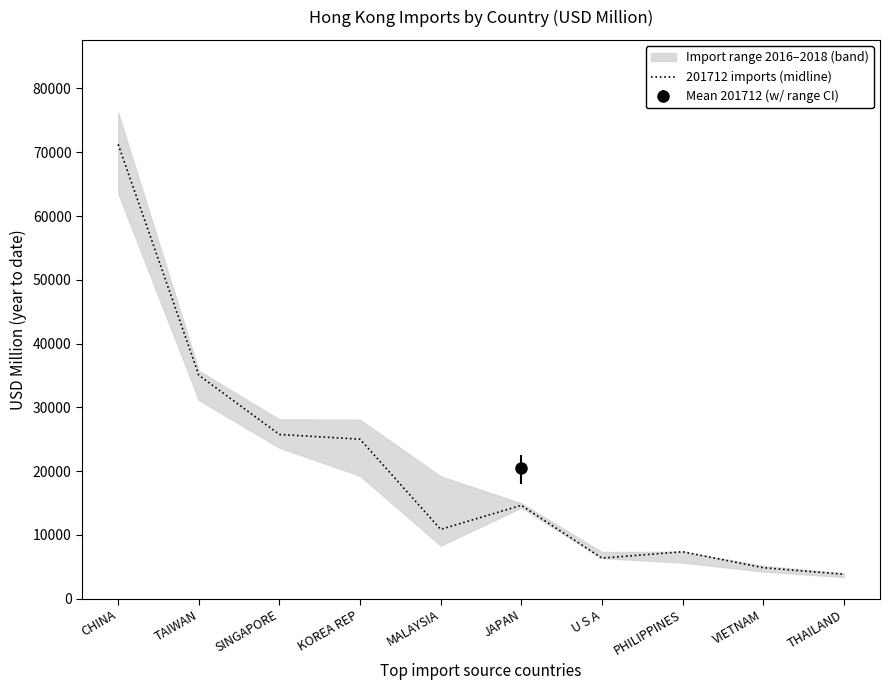

Reading left to right, list all the values displayed in this chart.

71236.1	35040.2	25750.3	25011.8	10870.6	14639.8	6359.4	7364.9	4861.1	3834.2